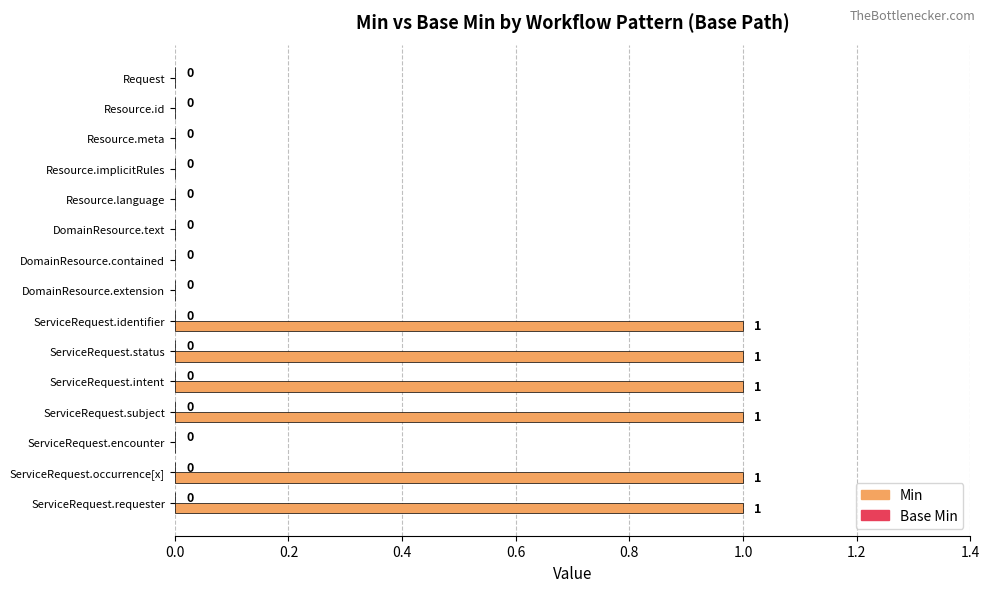

The value at DomainResource.contained is 0. True or false?

True